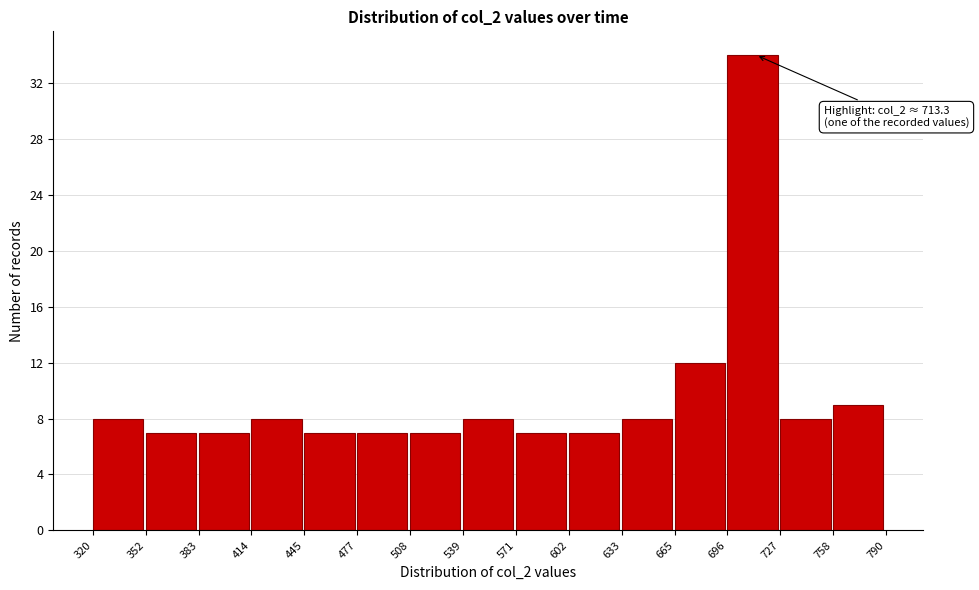

Over which range of the x-axis is the bar tallest?

696 to 727